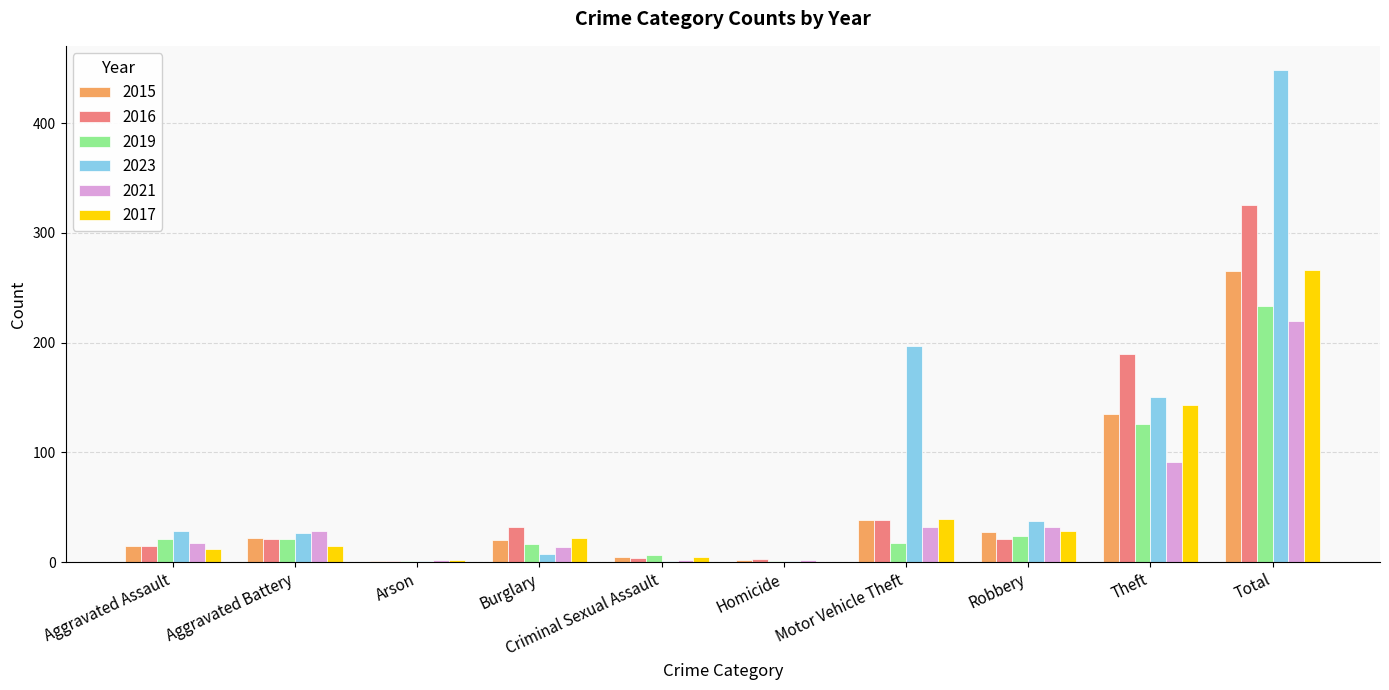

What is the average value of the 2017 series?

53